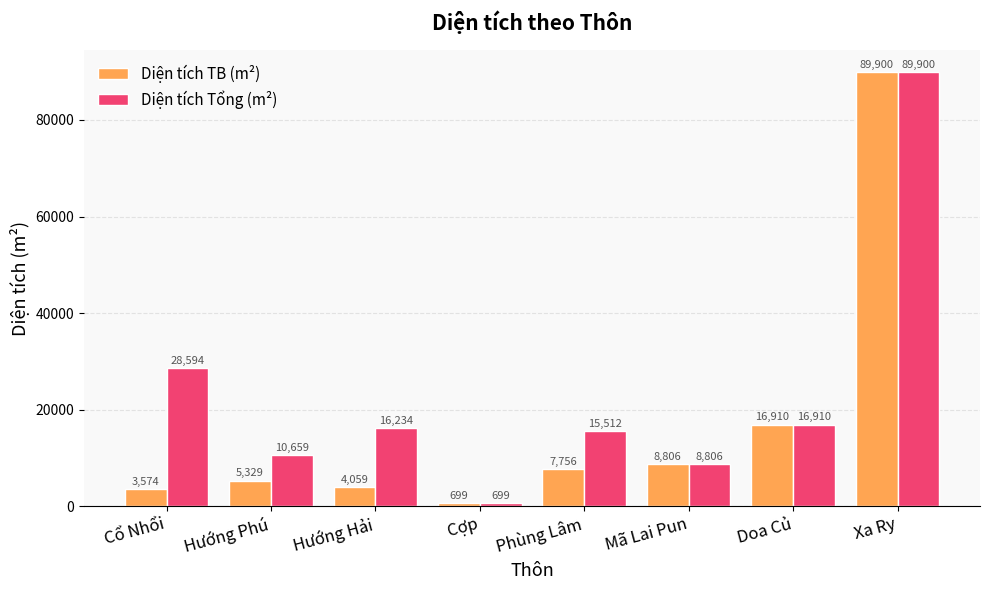

What position from the left is Doa Củ?

7